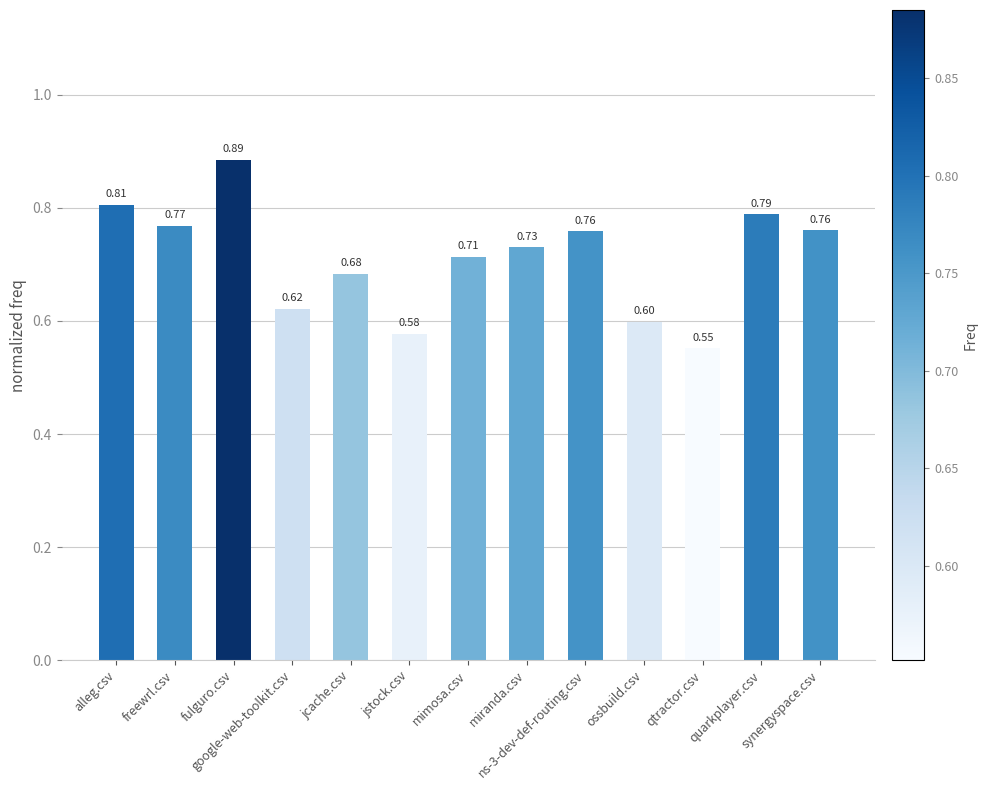

Which has a higher value, freewrl.csv or google-web-toolkit.csv?

freewrl.csv